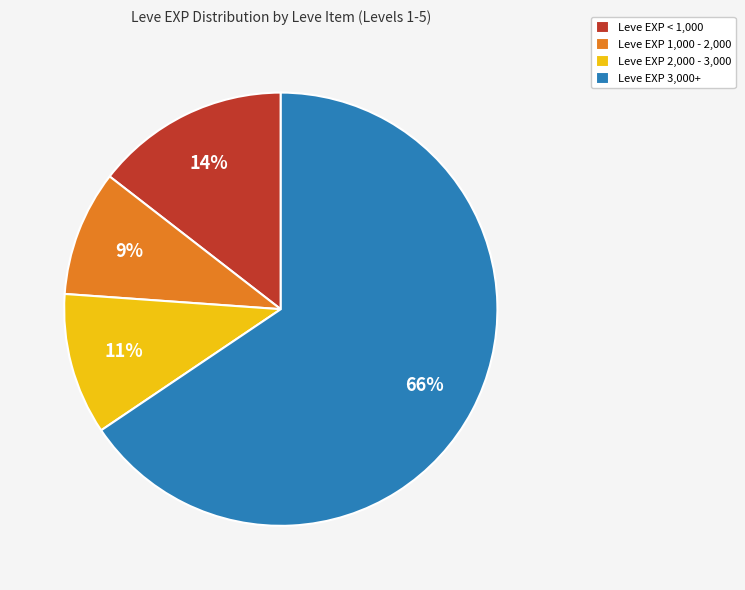

To the nearest percent, what portion does Leve EXP 1,000 - 2,000 represent?

9%